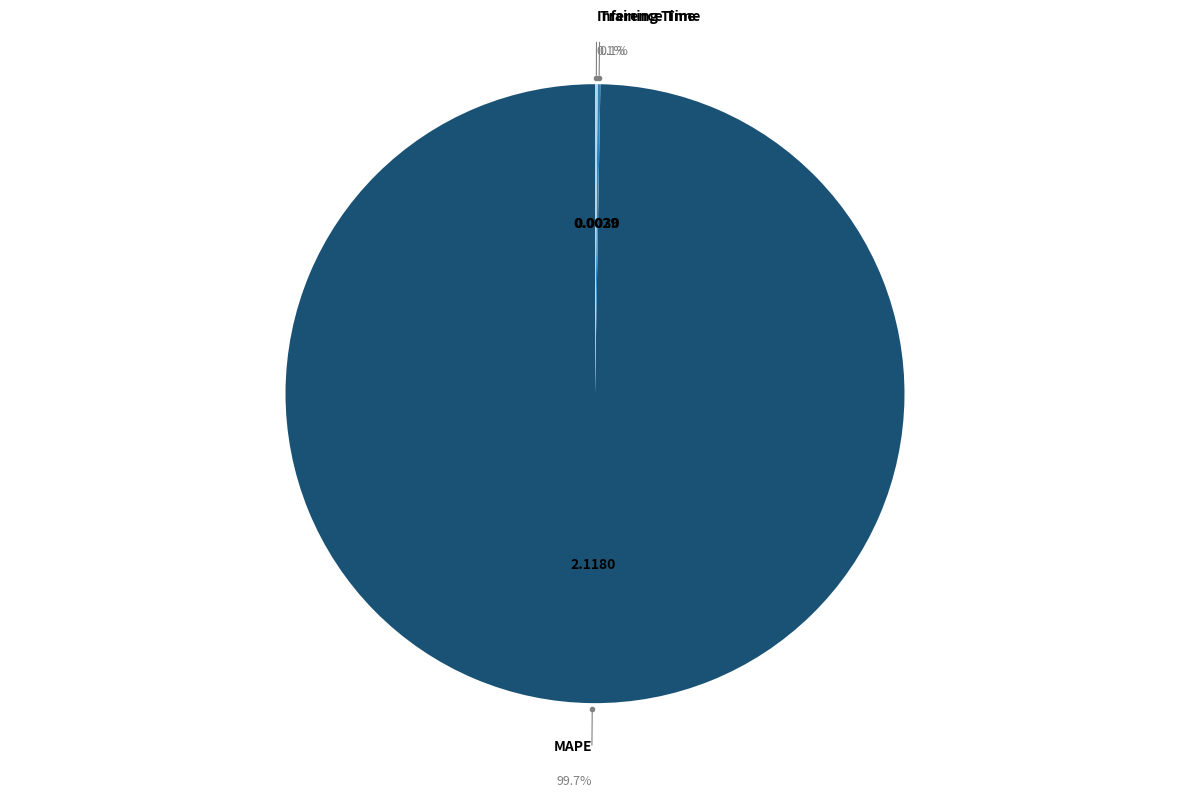

Does MAPE account for over 50% of the chart?

Yes